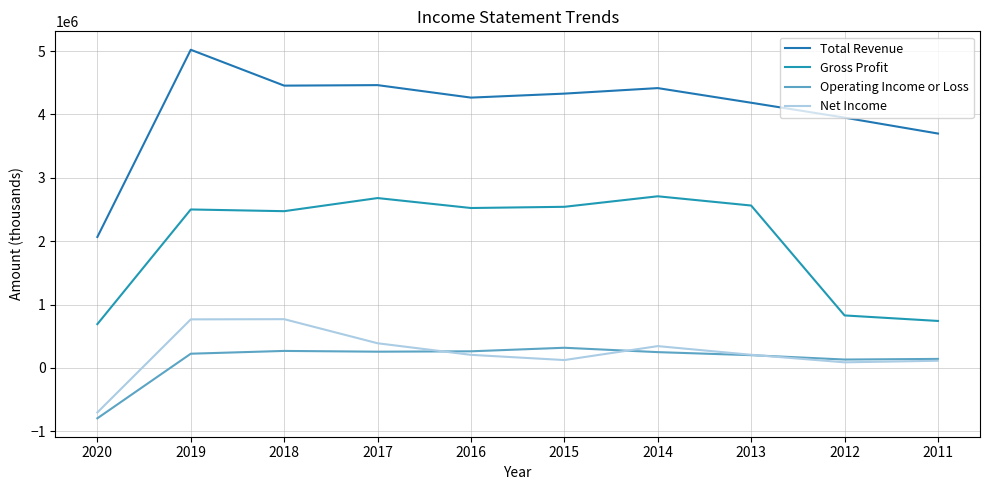

What is the smallest value displayed?

-795000